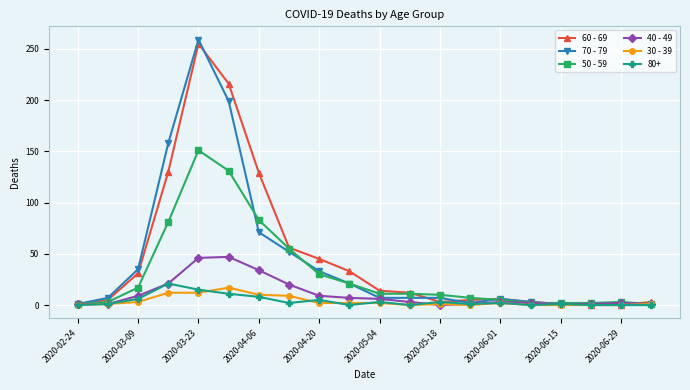

What are all the series names shown in the legend?

60 - 69, 70 - 79, 50 - 59, 40 - 49, 30 - 39, 80+